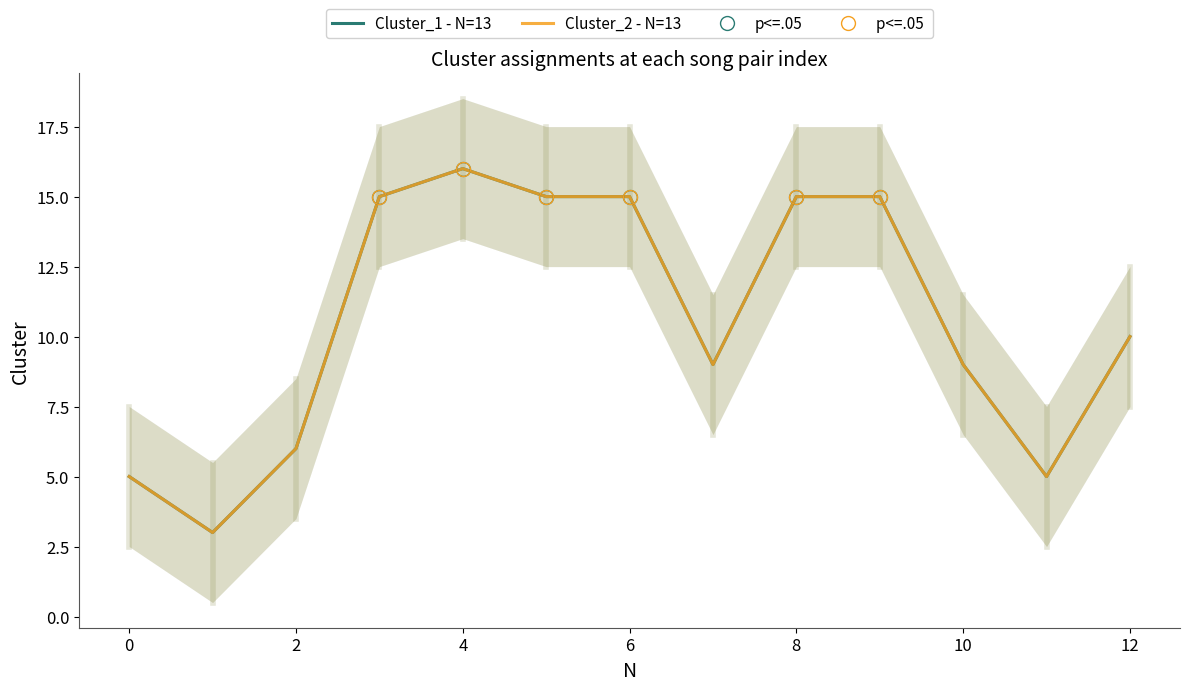

Between 12 and 11, which is larger?

12